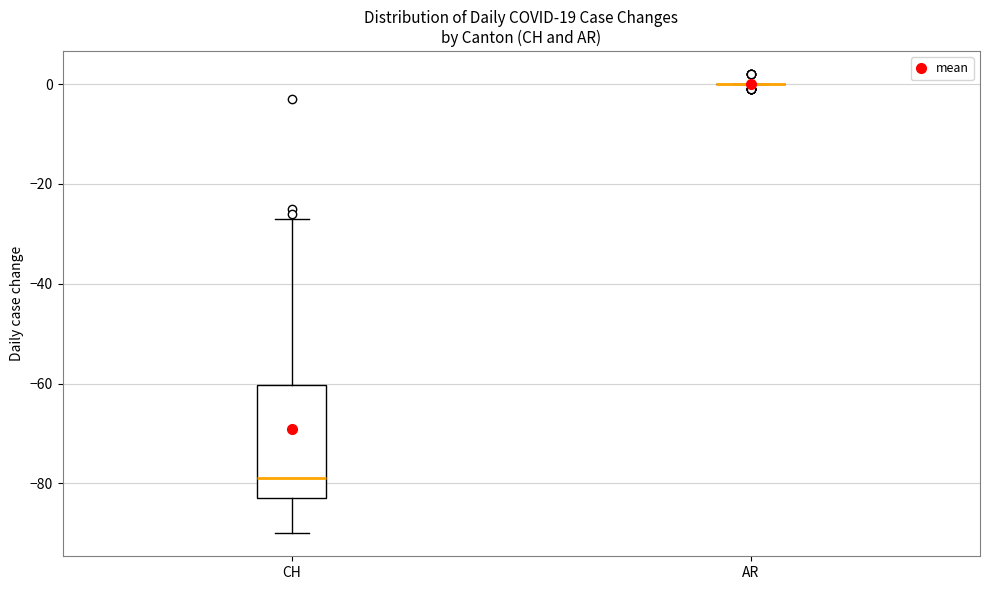

Reading left to right, read every box against the y-axis: the position of its median line, the range the box covers, and the ends of its whiskers. The values are not printed on the chart, so give them approximately, as read against the axis.

CH: median -78, box -82 to -60, whiskers -90 to -26
AR: box collapsed to a line at 0, whiskers 0 to 0